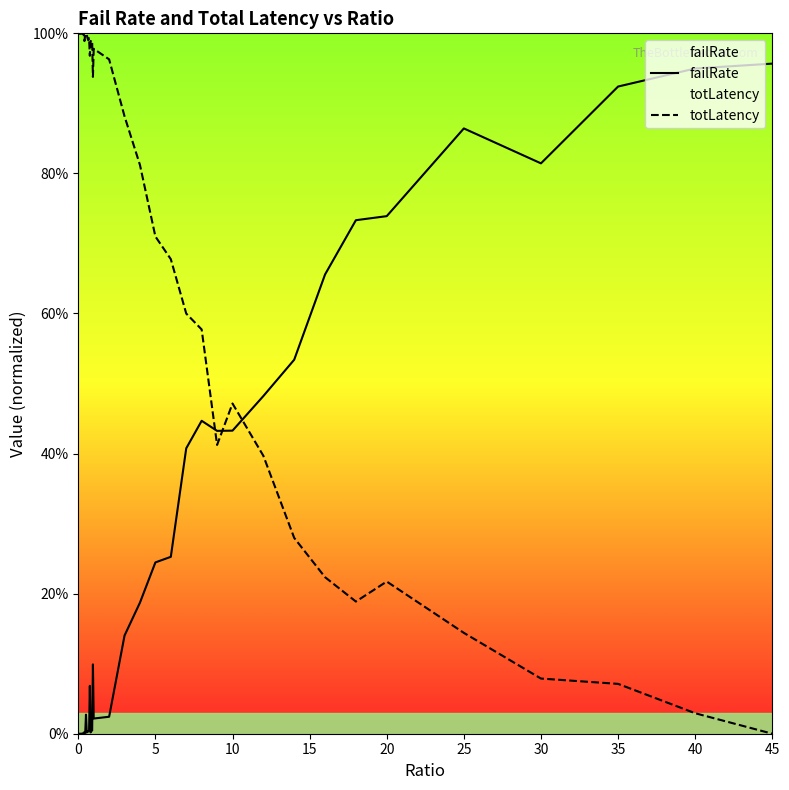

Count the number of data series in this chart.

2